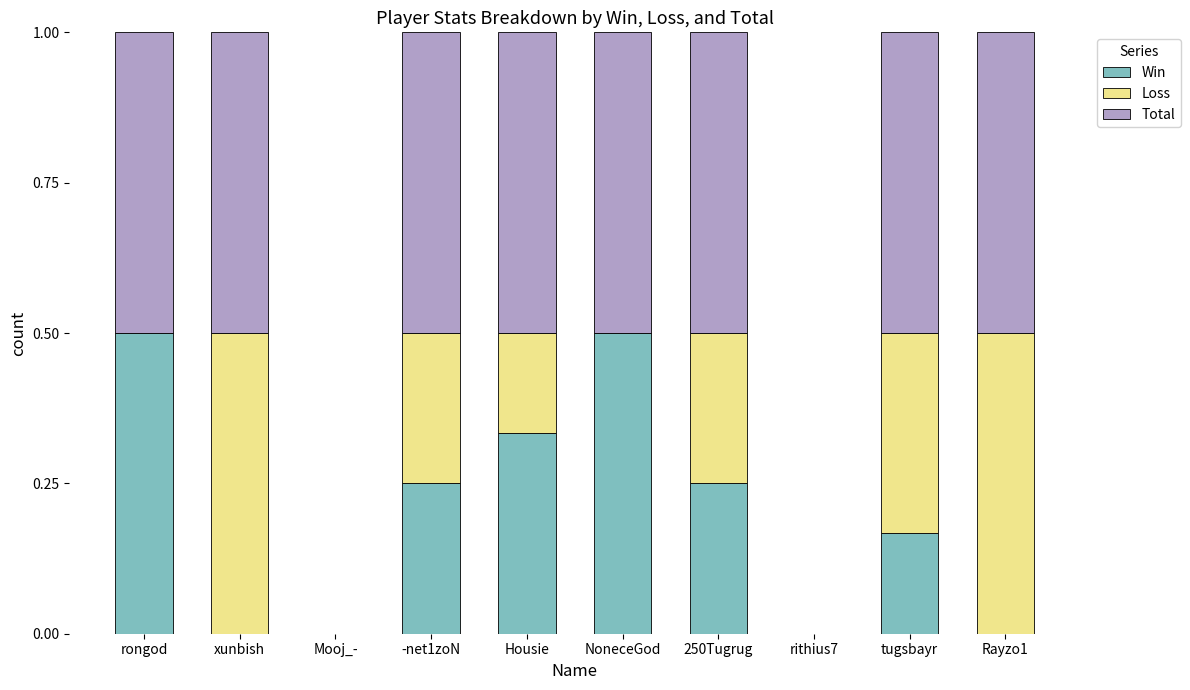

What is the sum of the Win values at rongod and xunbish?

0.5